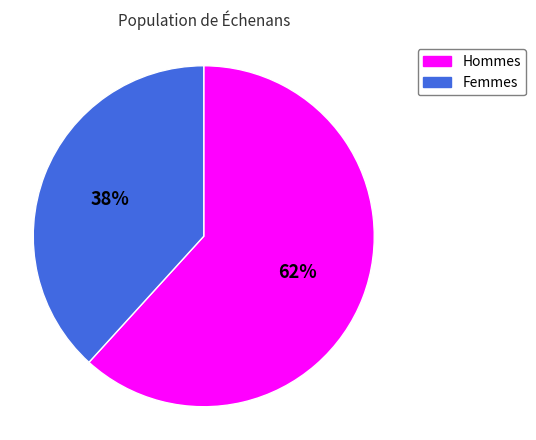

To the nearest percent, what is the average slice percentage?

50%